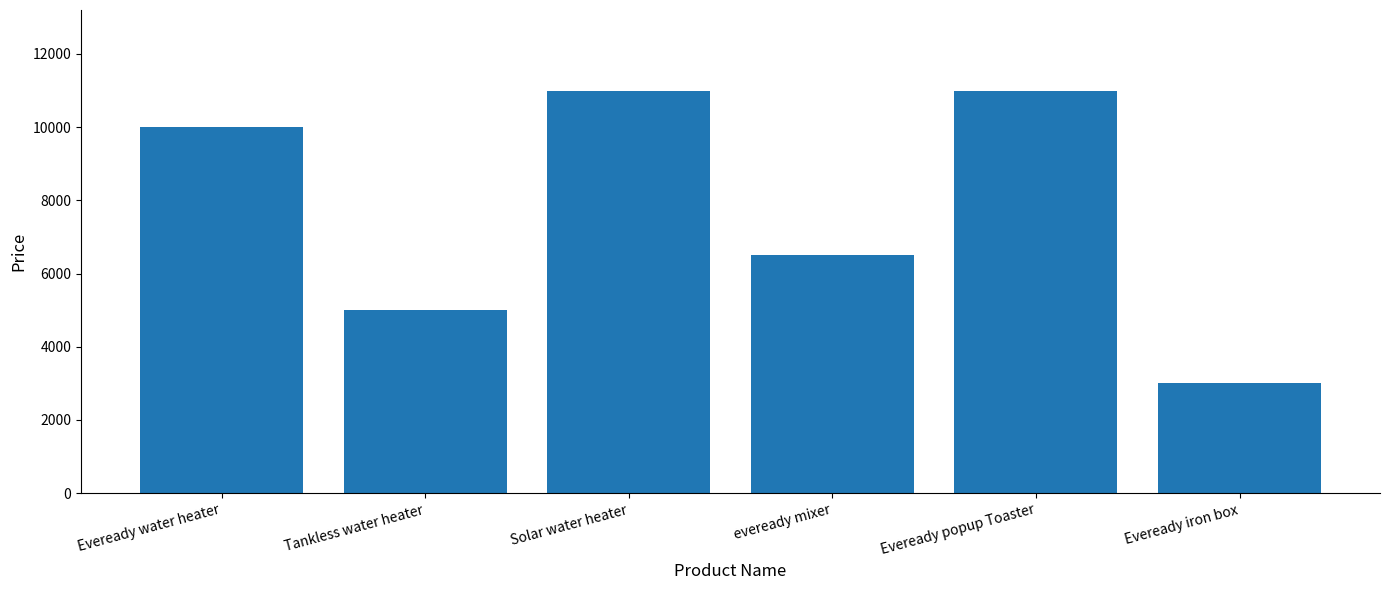

Where is the data nearest to the value 7000?

eveready mixer